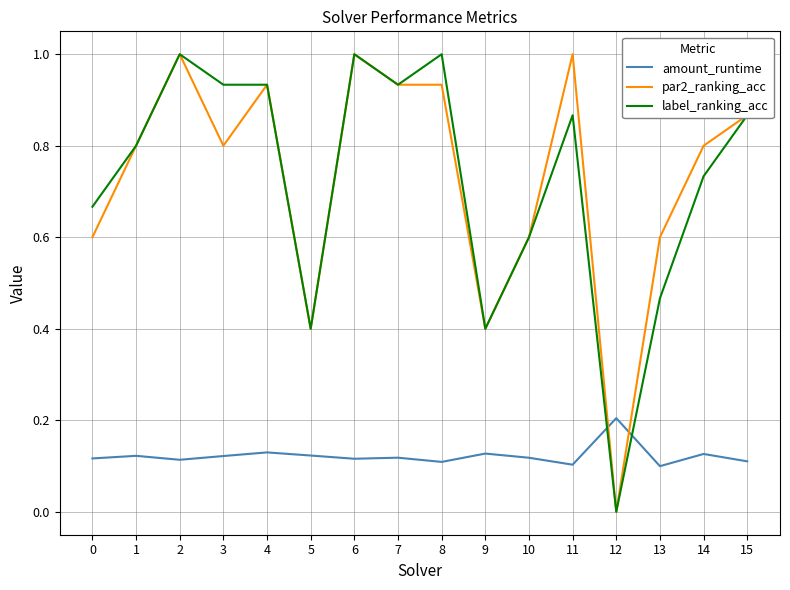

Which series changed the most between 0 and 11?

par2_ranking_acc